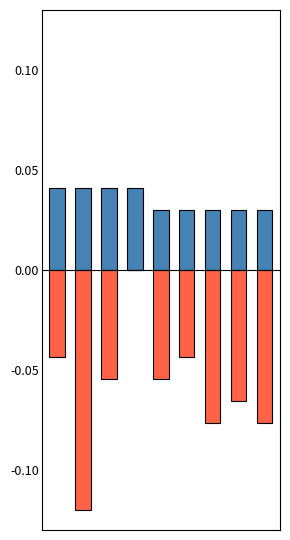

List the series in order of their overall mean, highest first.

GIABIEU, DINHMUC